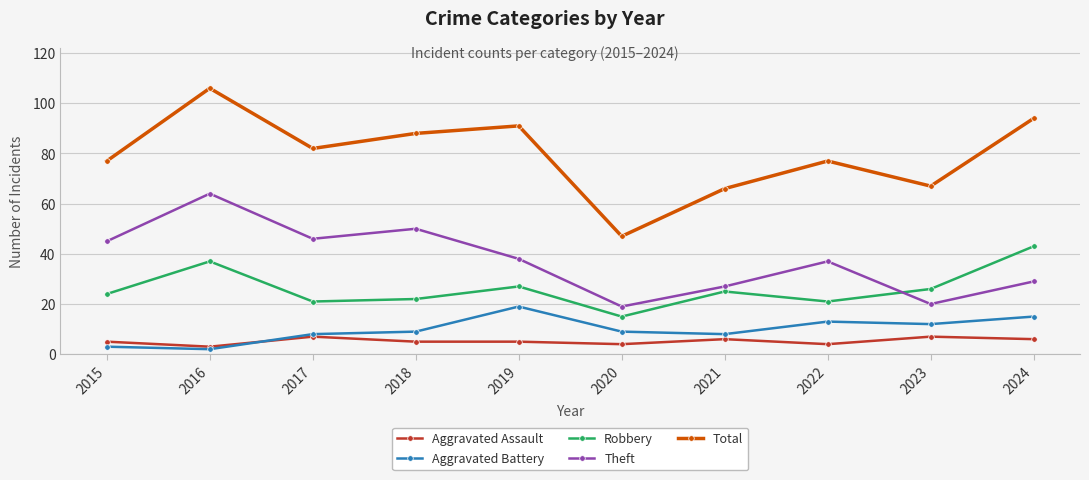

Is it true that Aggravated Assault equals 6 at 2021?

True